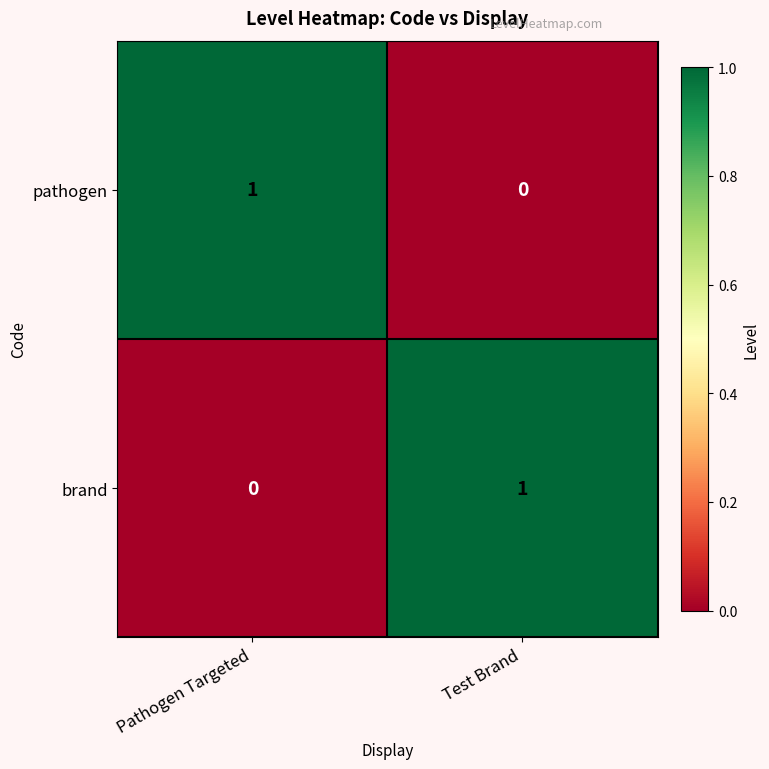

Is the value of pathogen at Pathogen Targeted greater than the value of brand at Pathogen Targeted?

Yes